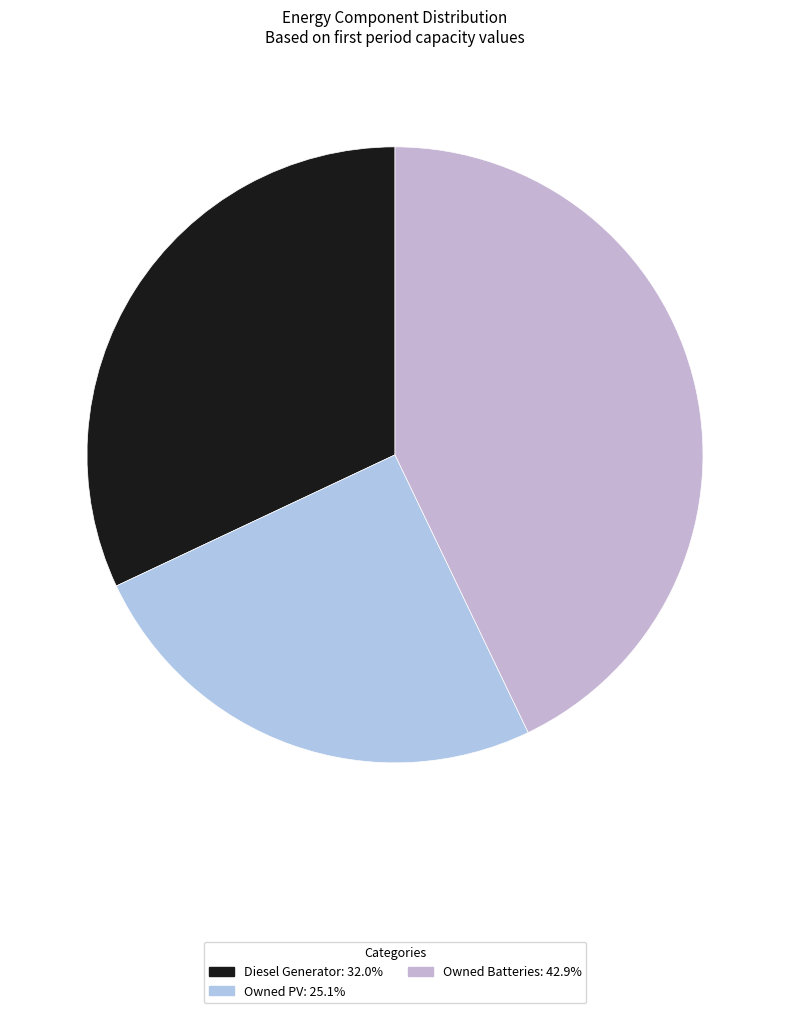

Which slice is the smallest?

Owned PV